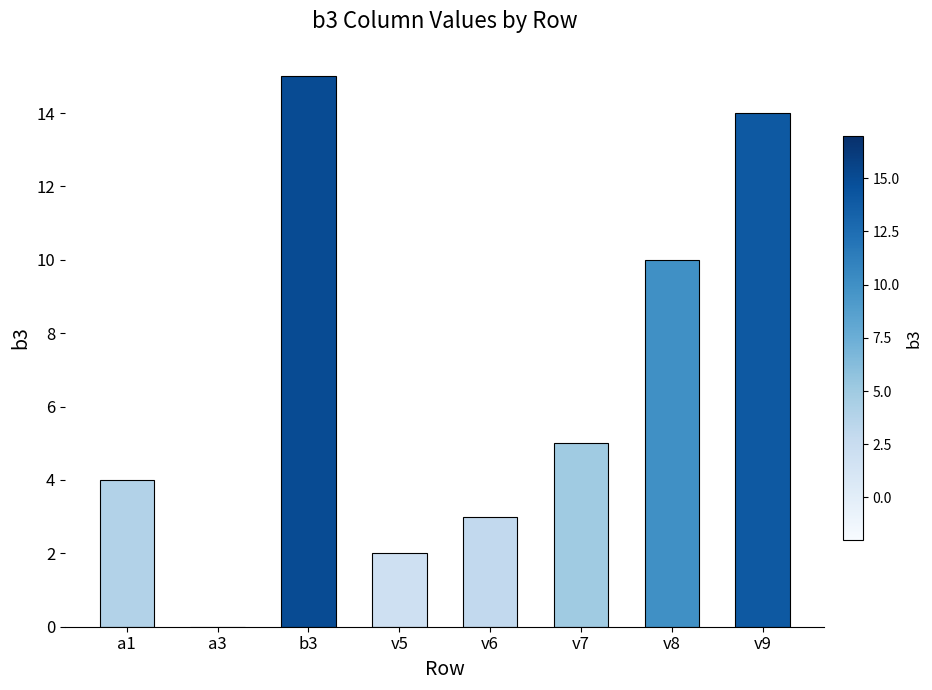

At which label is the value closest to 7?

v7